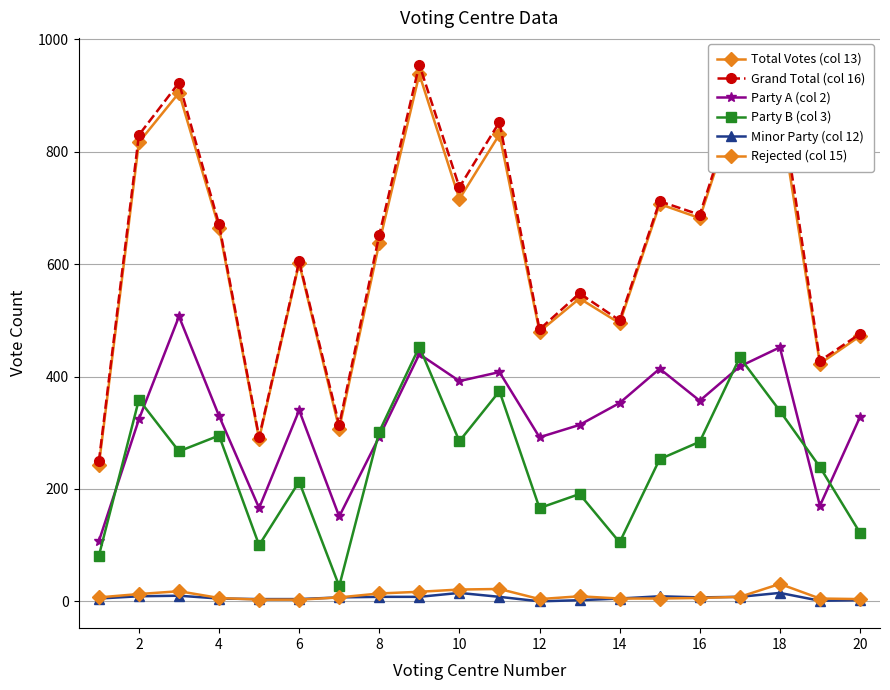

Is this an area chart (filled region under the line)?

No